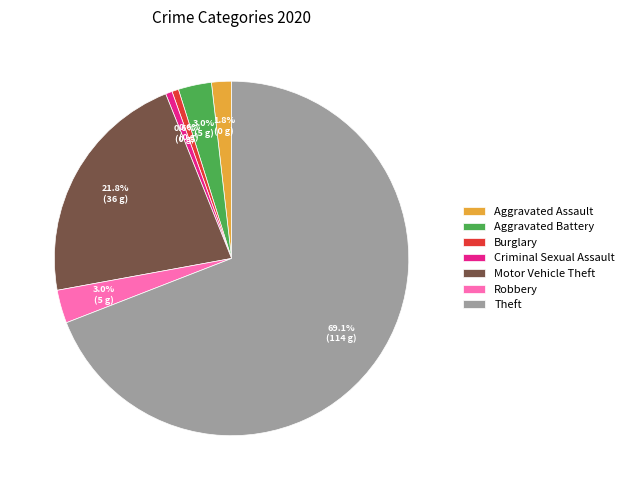

Which slice is the largest?

Theft